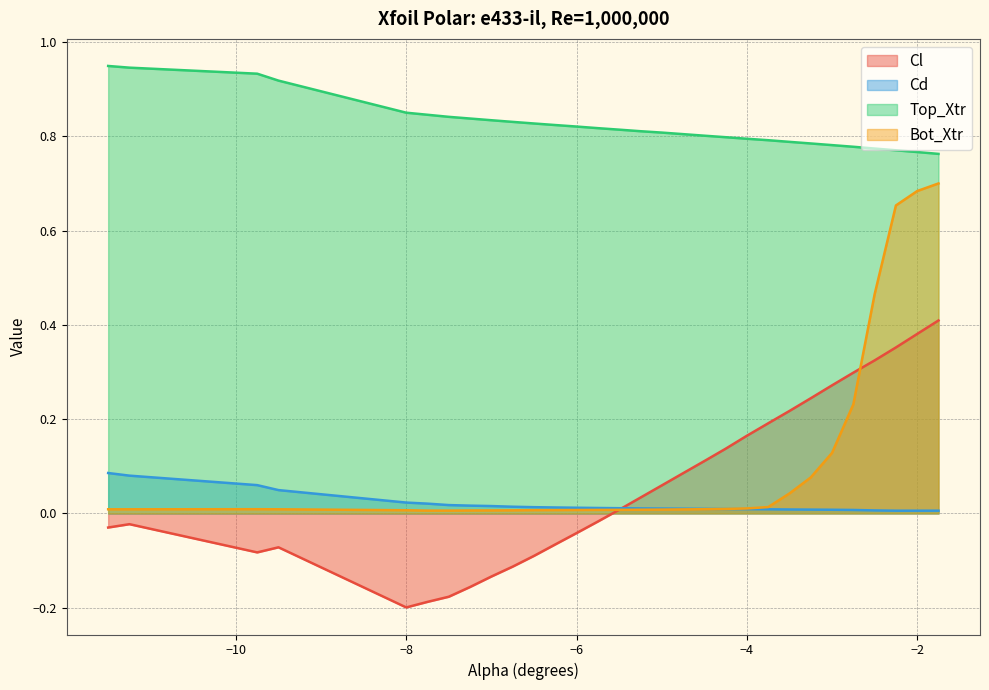

Between -3.5 and -2.75, which series saw the biggest shift?

Bot_Xtr